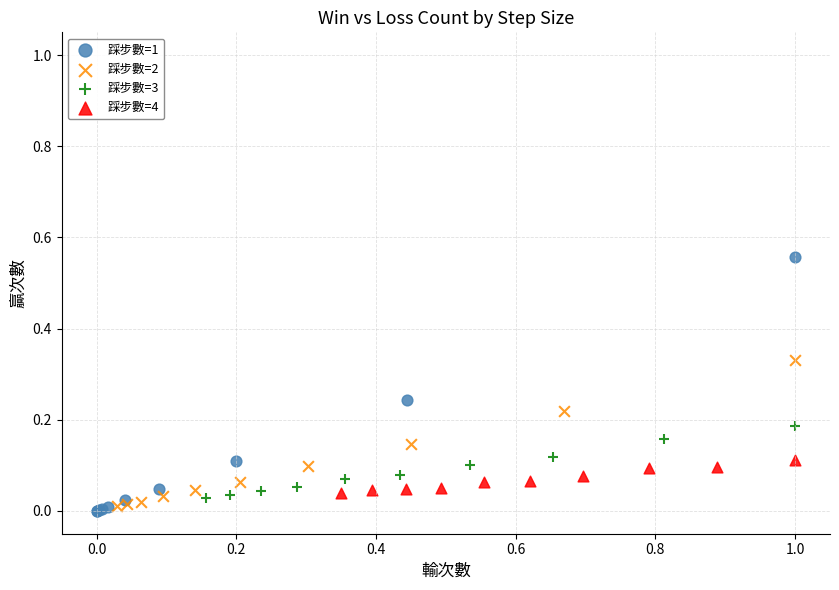

Which series has the largest Y range (max minus min)?

踩步數=1